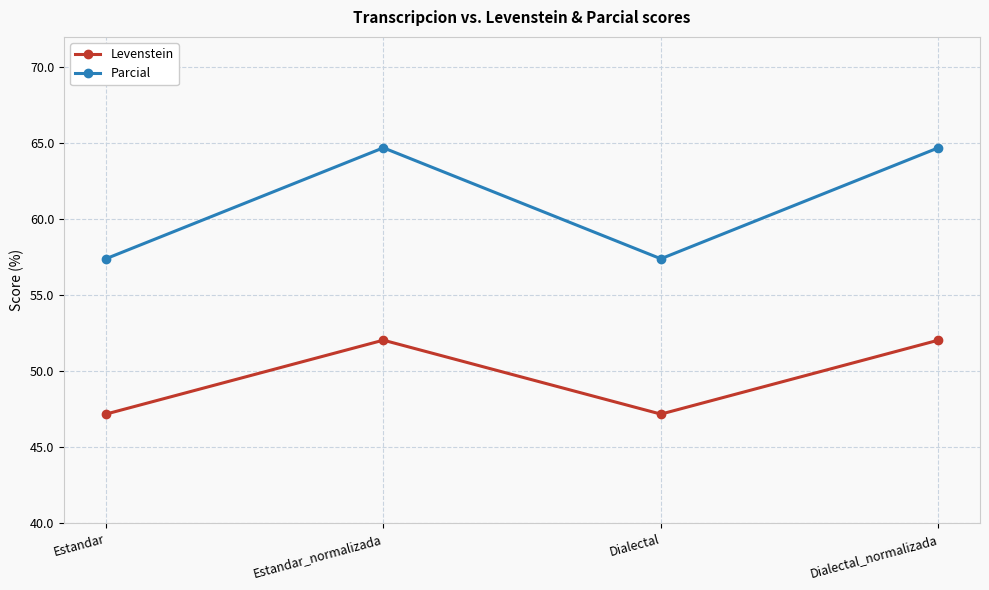

Where does the Levenstein series first go above 52?

Estandar_normalizada